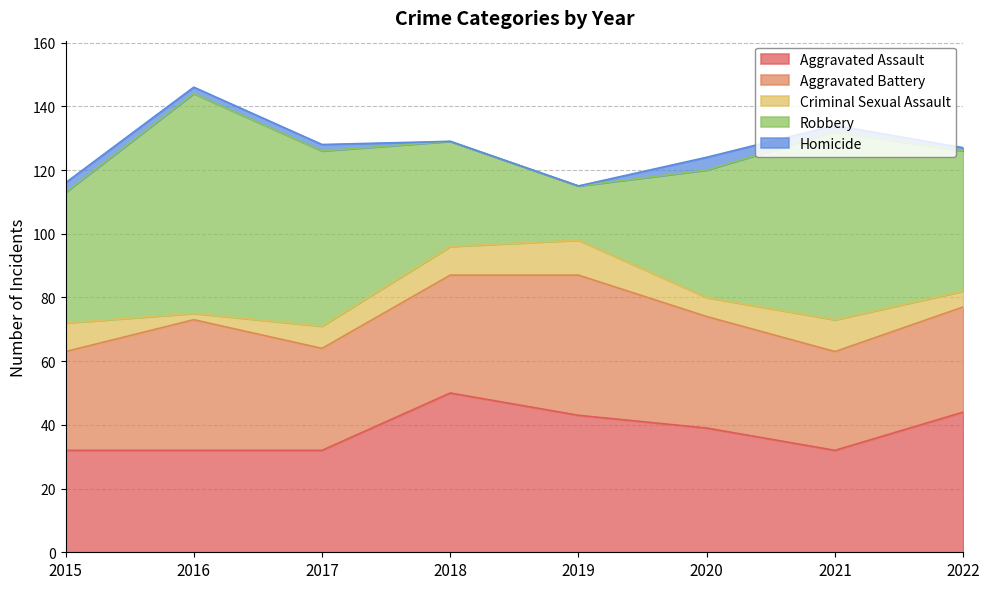

Which label corresponds to the smallest value in the chart?

2018